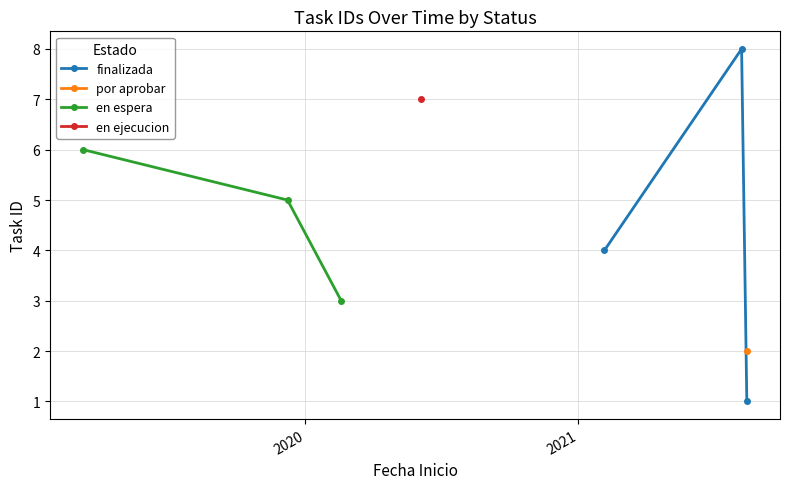

How many data points in en espera are above 5?

1